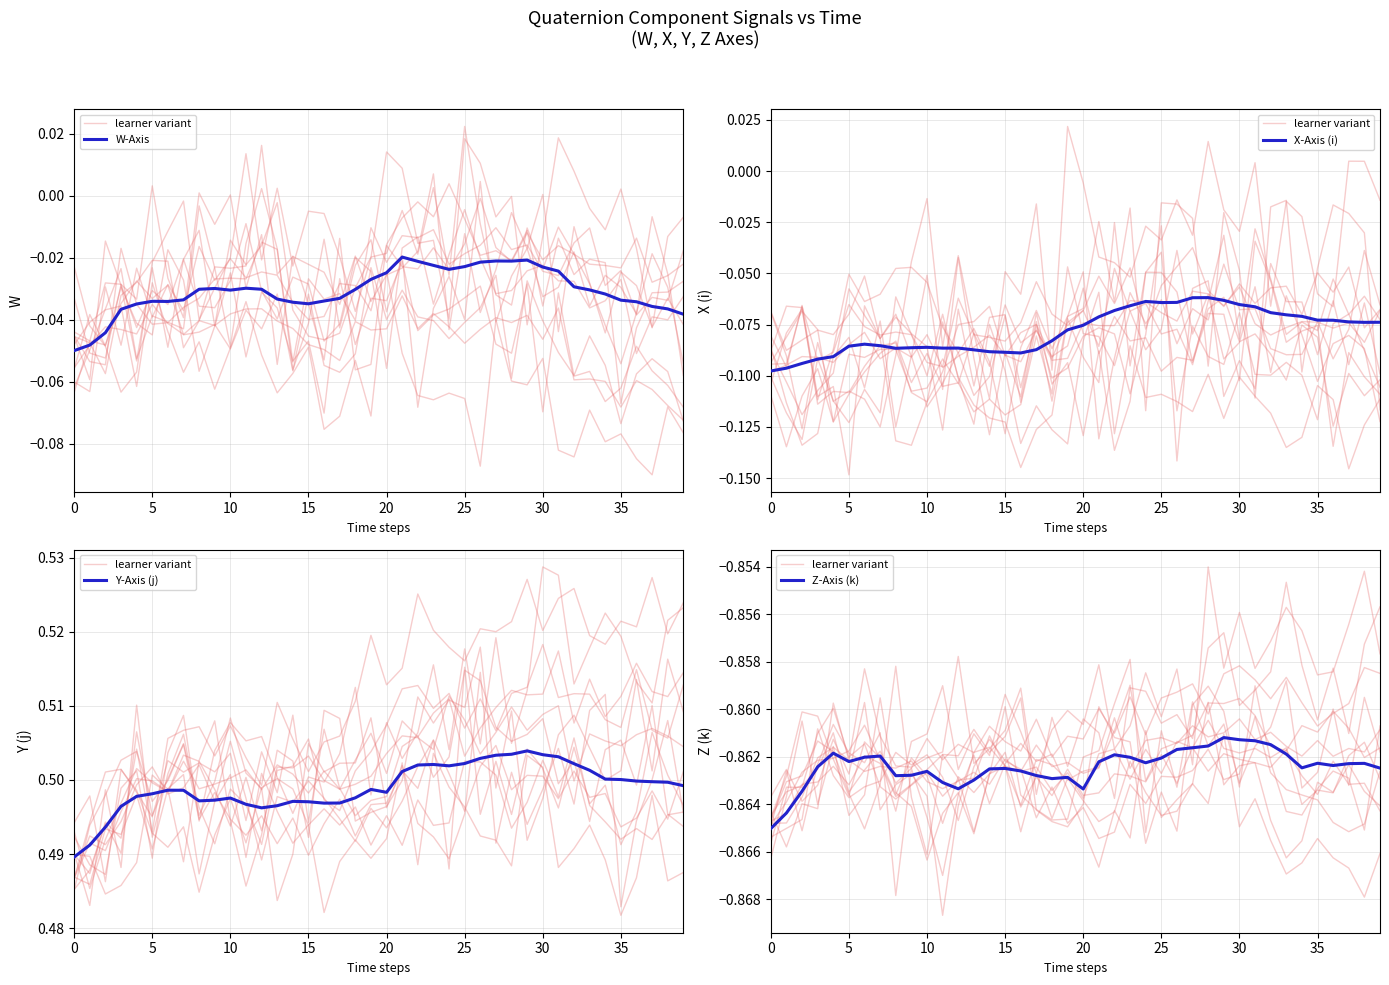

How many distinct data groups are displayed?

5